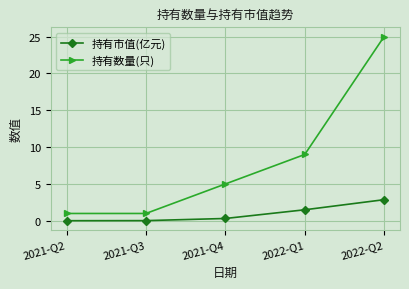

How many data points does each series have?

5